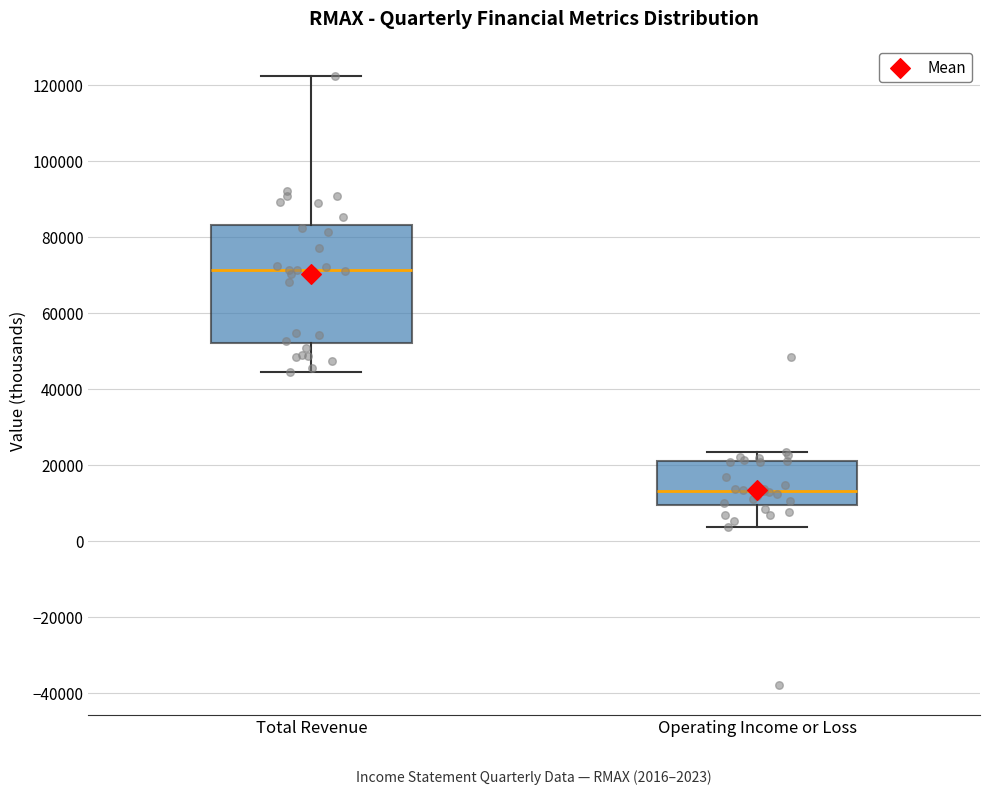

Which box's median line is the highest?

Total Revenue